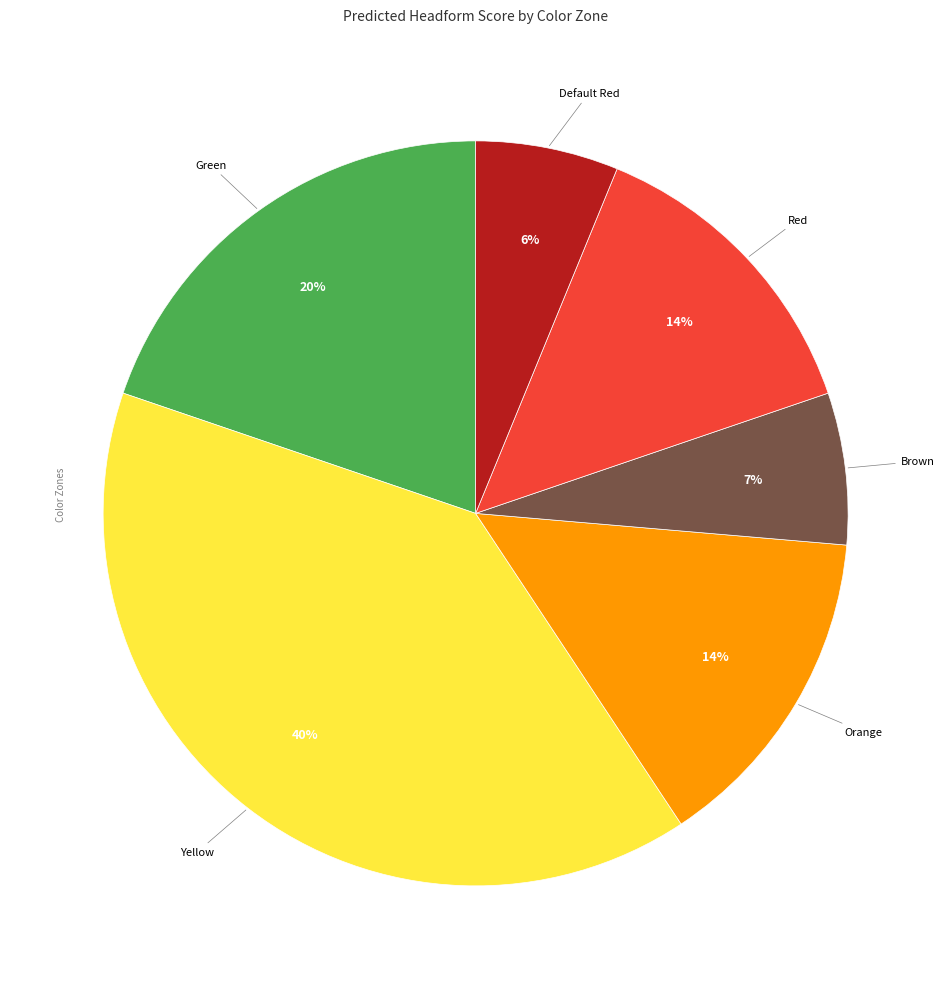

Is there any slice that represents more than half of the pie?

No